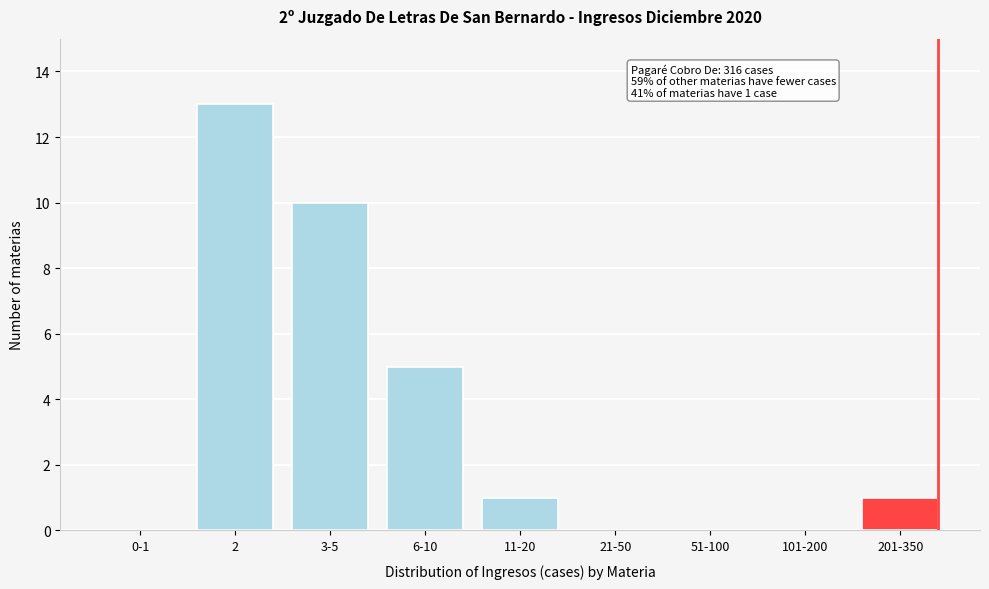

Reading left to right, list all the values displayed in this chart.

0-1=0	2=13	3-5=10	6-10=5	11-20=1	21-50=0	51-100=0	101-200=0	201-350=1